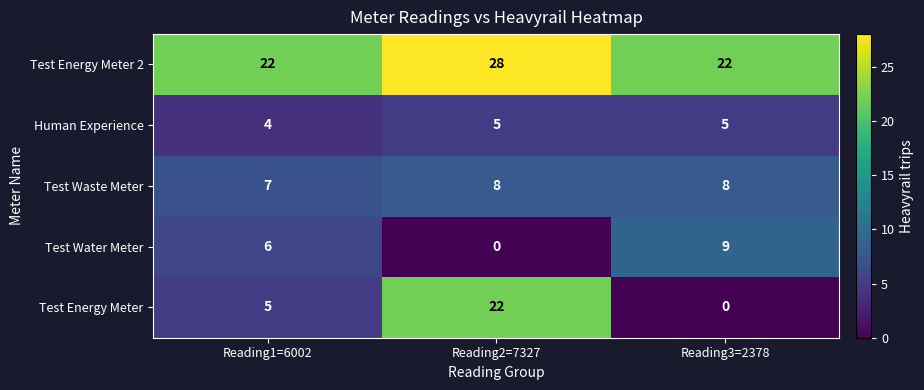

Reading right to left, what are all the values shown in this chart?

Test Energy Meter 2: 22	28	22
Human Experience: 5	5	4
Test Waste Meter: 8	8	7
Test Water Meter: 9	0	6
Test Energy Meter: 0	22	5